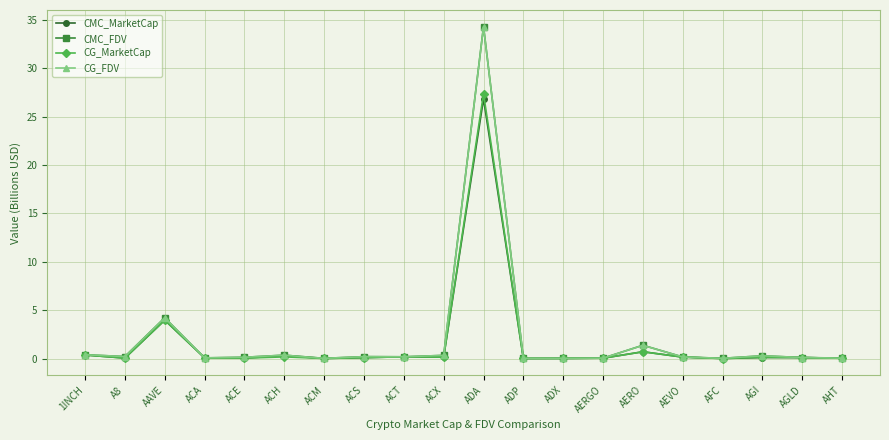

Which series changed the most between AERGO and AERO?

CMC_FDV